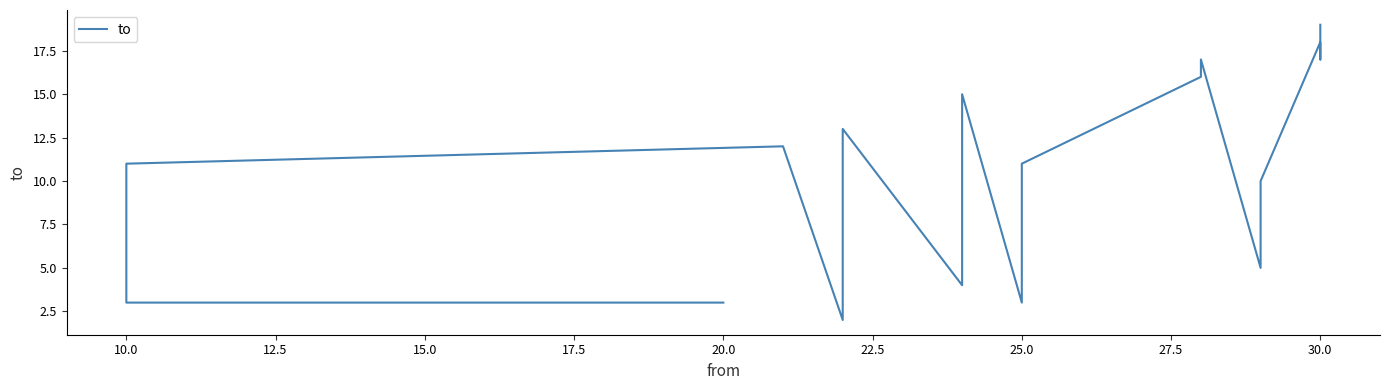

What is the greatest value displayed?

19